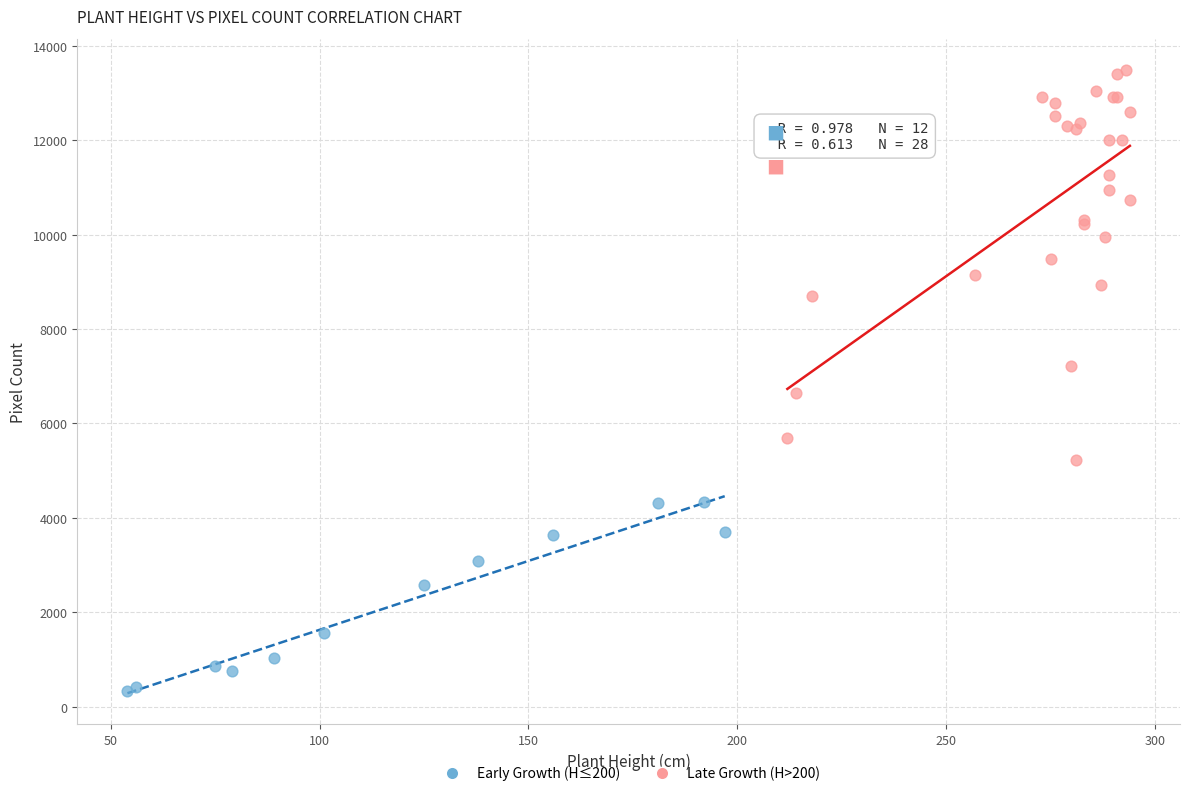

Which series contains the lowest Y value?

Early Growth (H≤200)